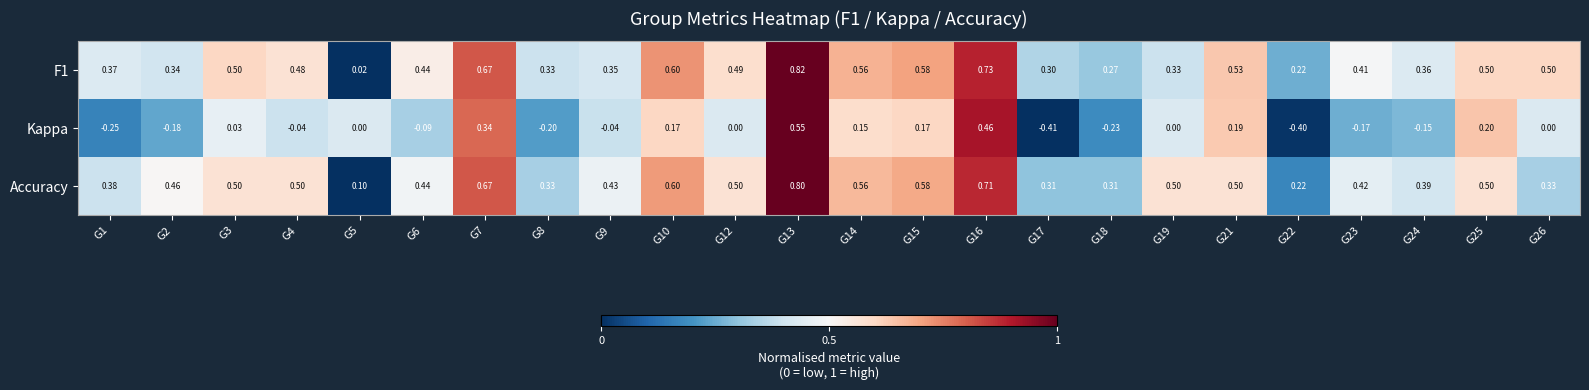

Between G7 and G23, which series saw the biggest shift?

Kappa